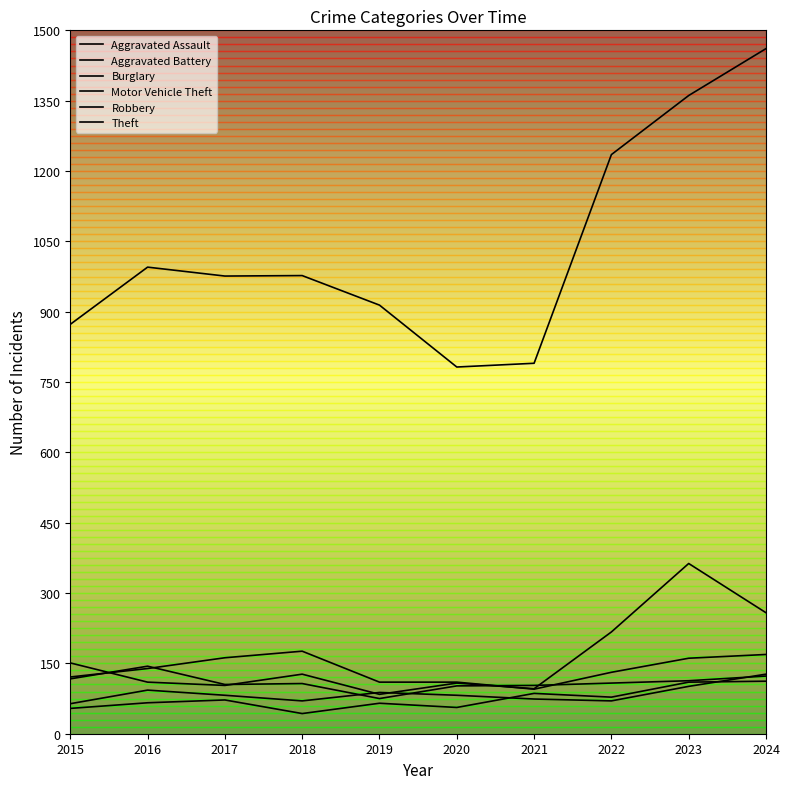

Is it true that Robbery equals 102 at 2020?

True